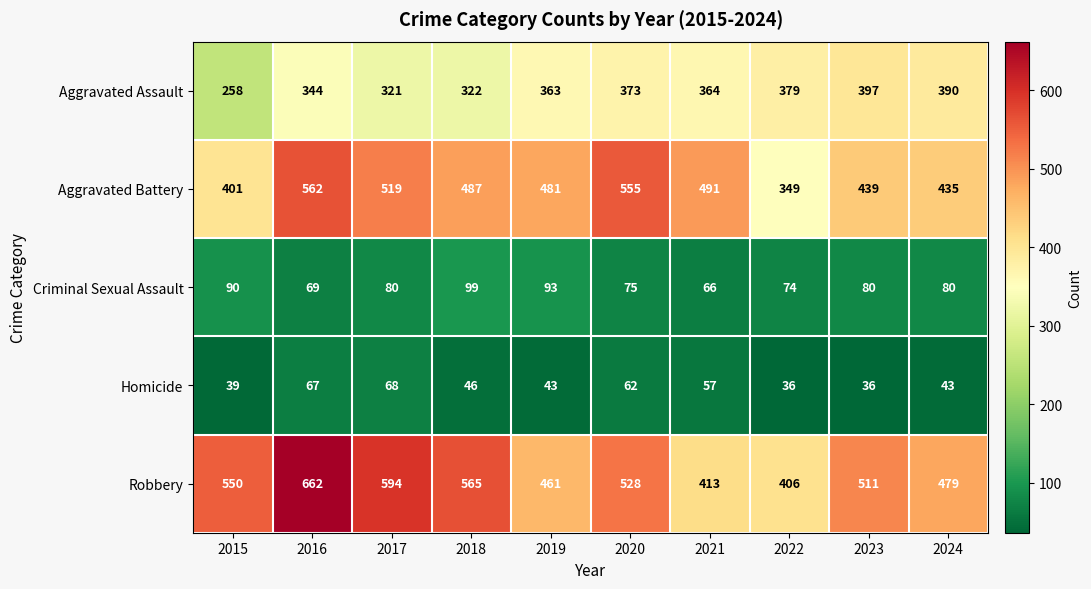

List the series in order of their peak value, lowest first.

Homicide, Criminal Sexual Assault, Aggravated Assault, Aggravated Battery, Robbery